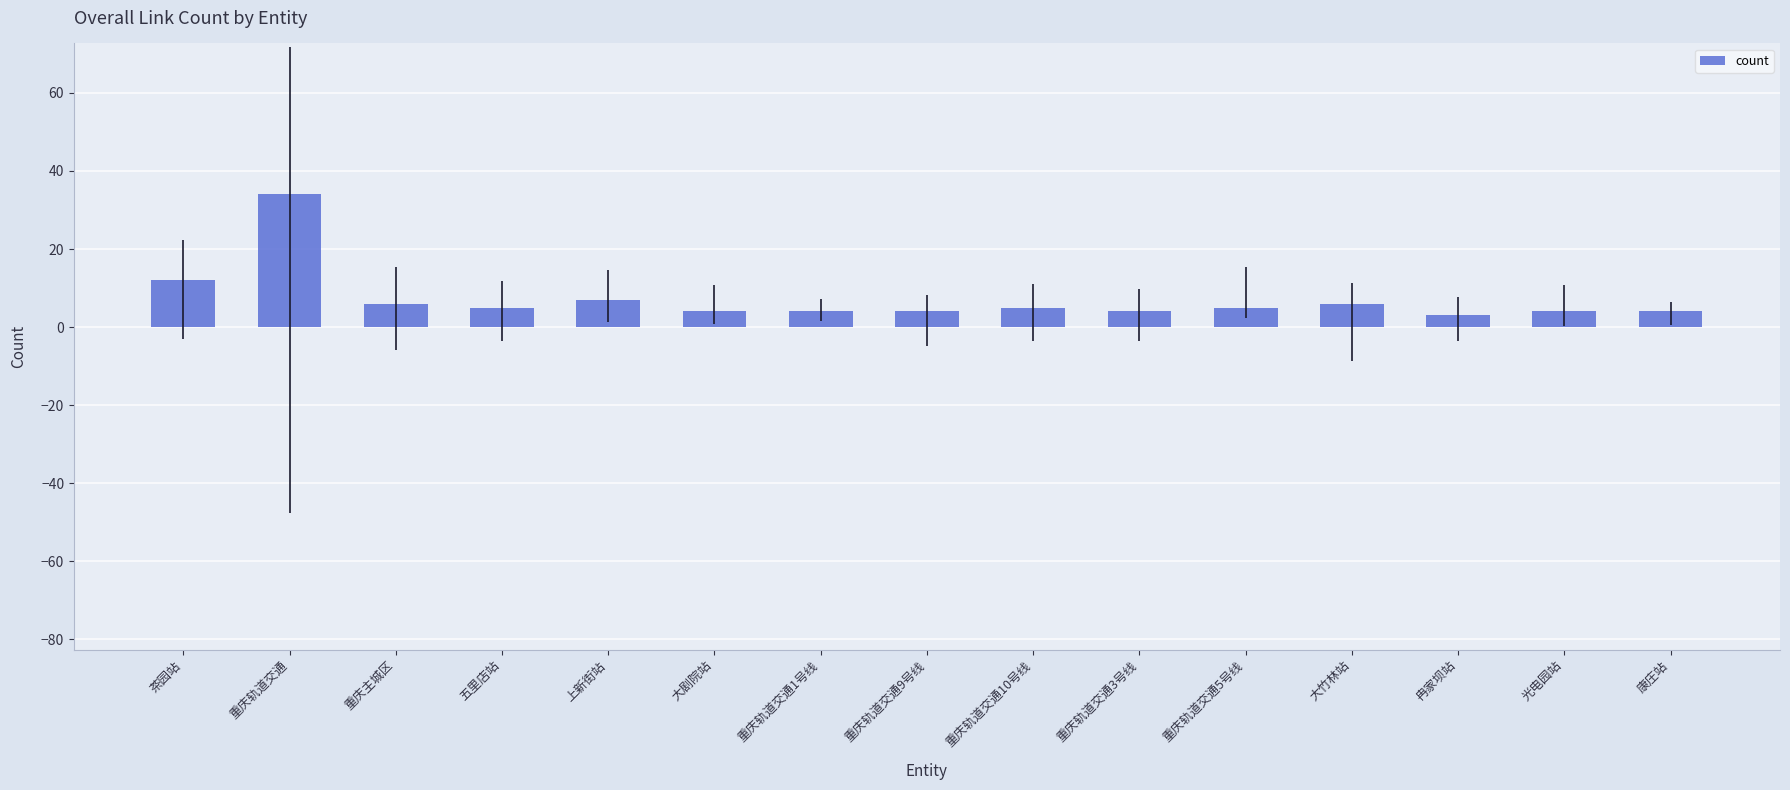

Are the bars grouped side by side (vs. stacked)?

No